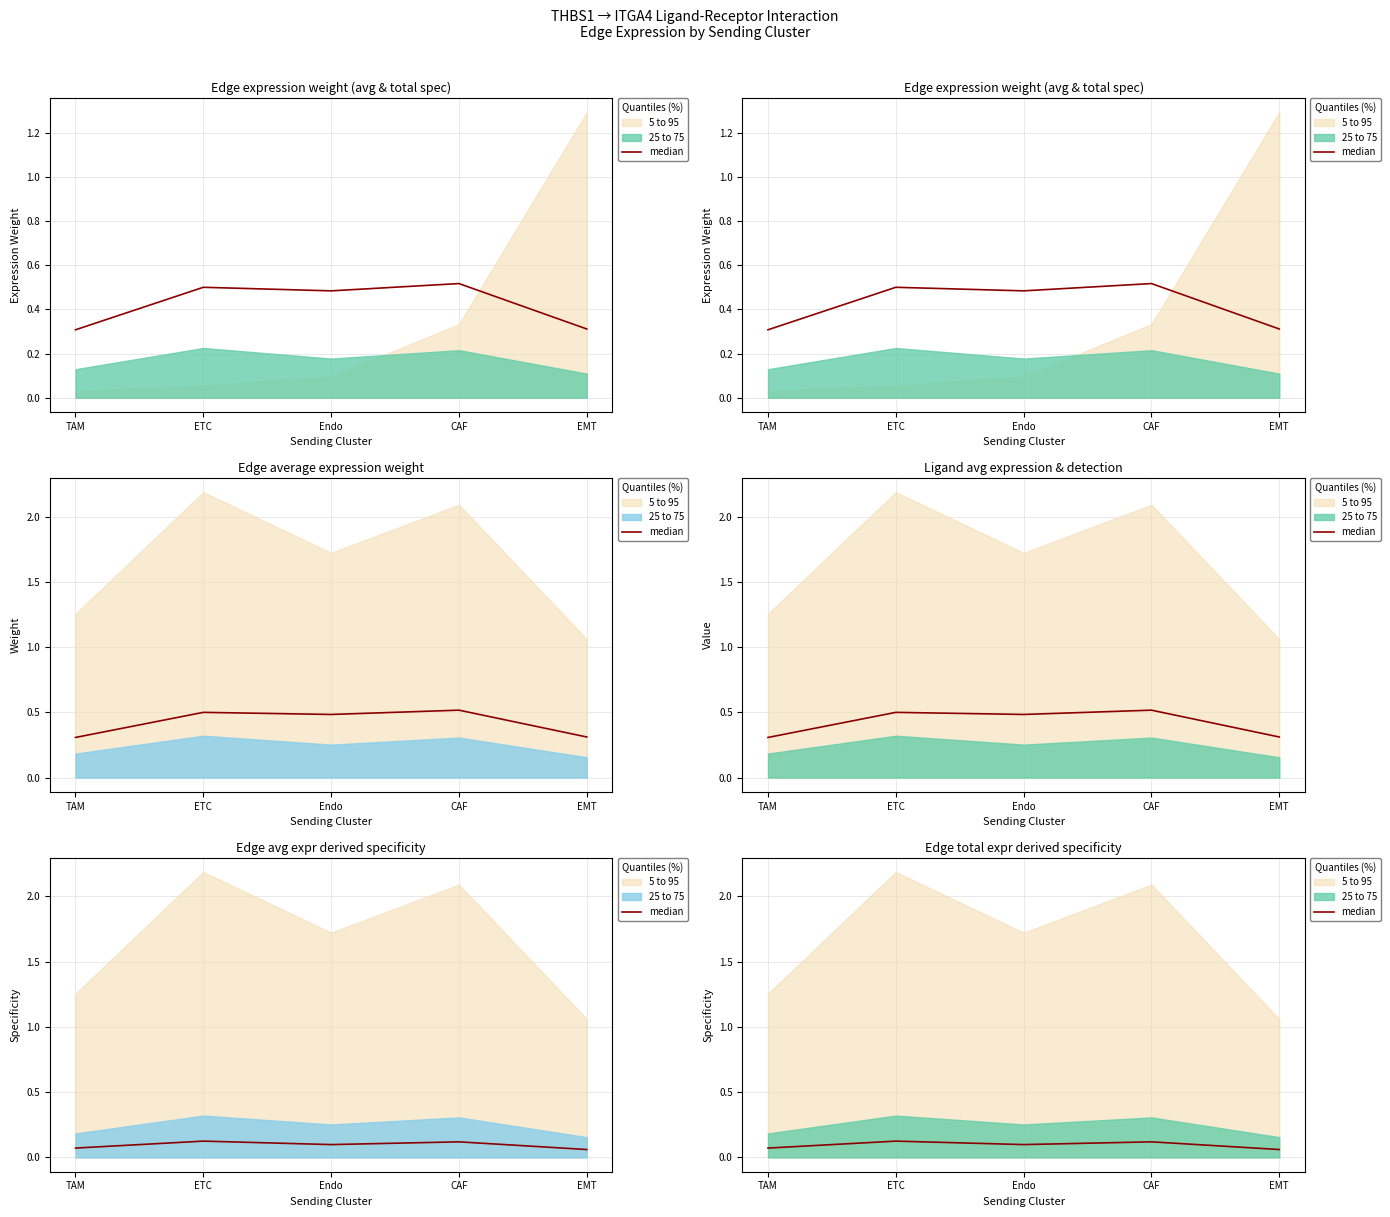

What is the difference between the second highest and minimum values?

0.1